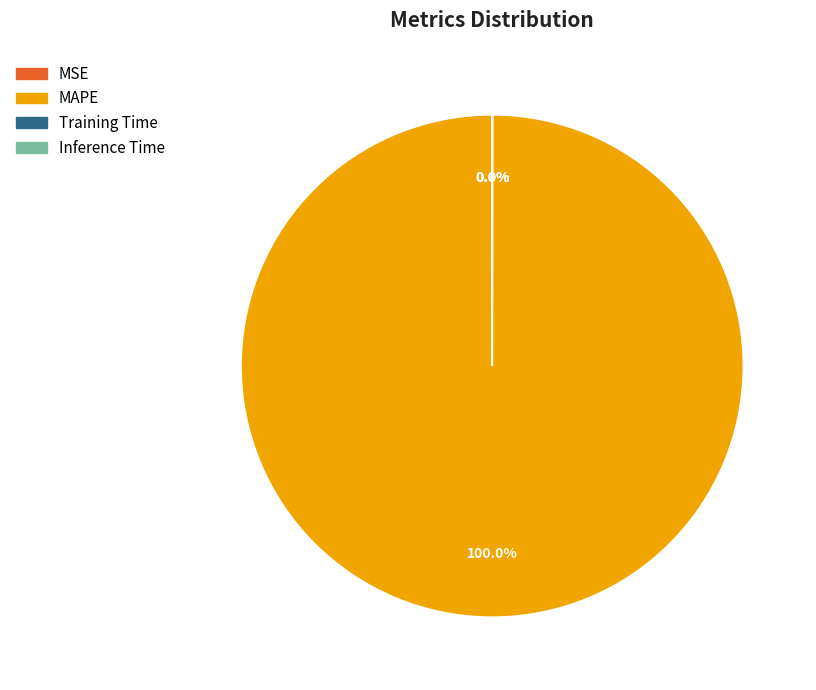

Is there any slice that represents more than half of the pie?

Yes